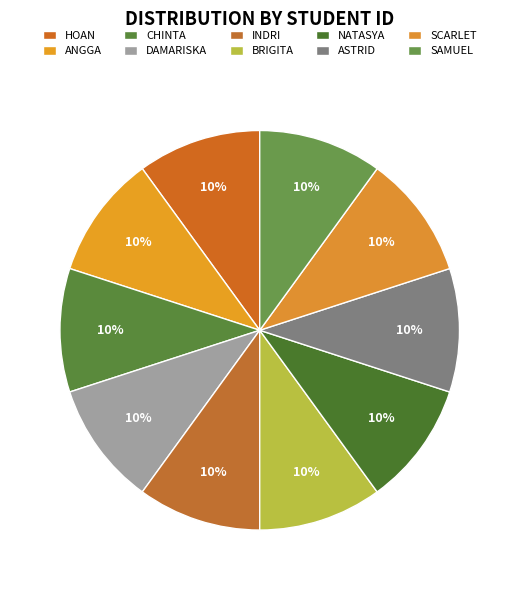

Is there a majority slice in this chart?

No